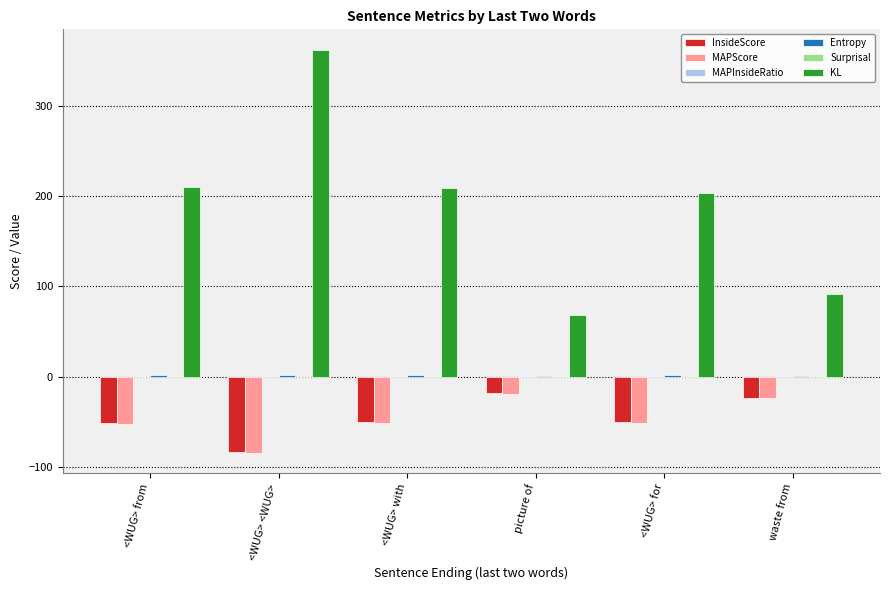

Between <WUG> from and waste from, which series saw the biggest shift?

KL